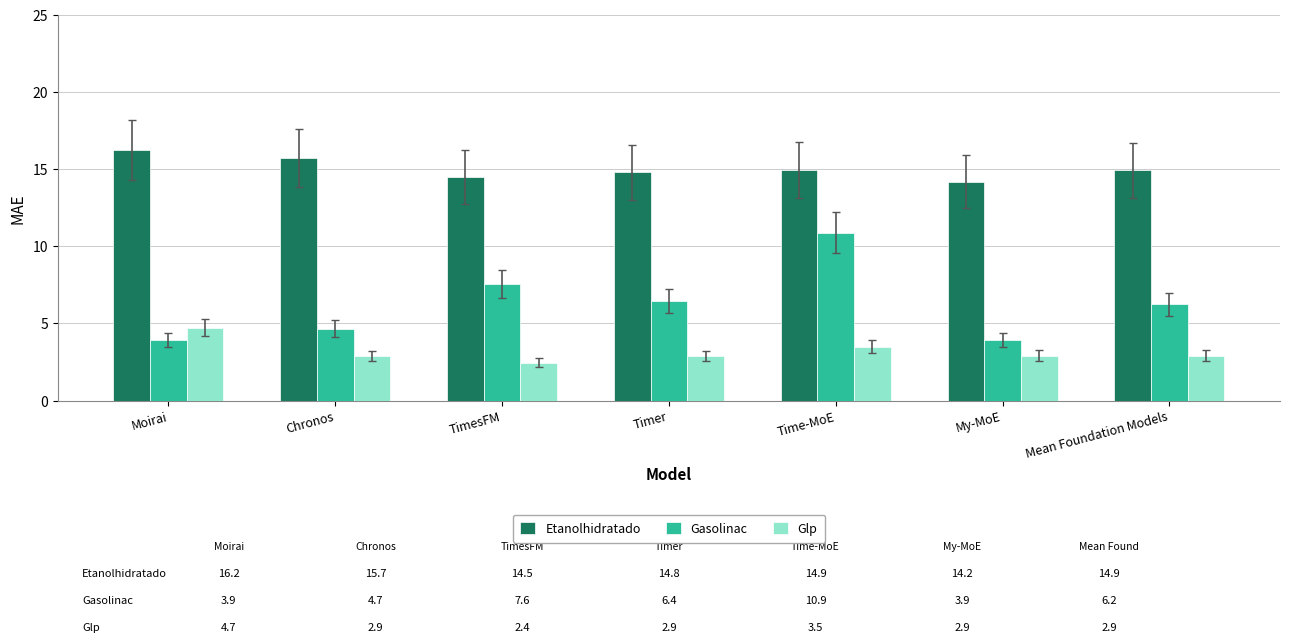

What is the difference between the Gasolinac values at TimesFM and Moirai?

3.7